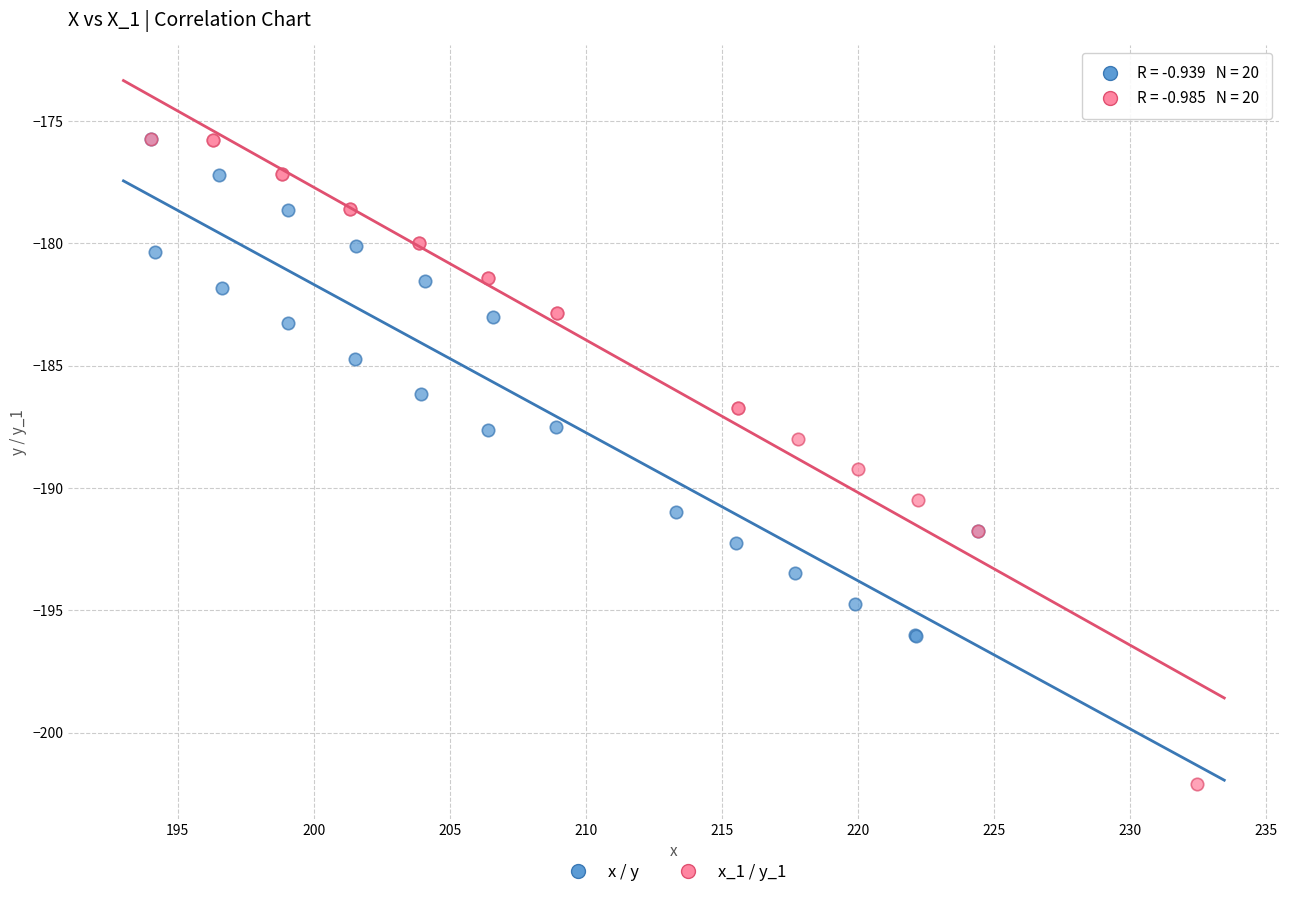

Which series has the widest spread of Y values?

x_1 / y_1